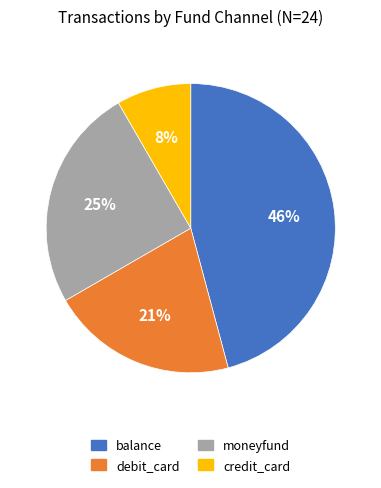

Is debit_card the majority of the pie?

No